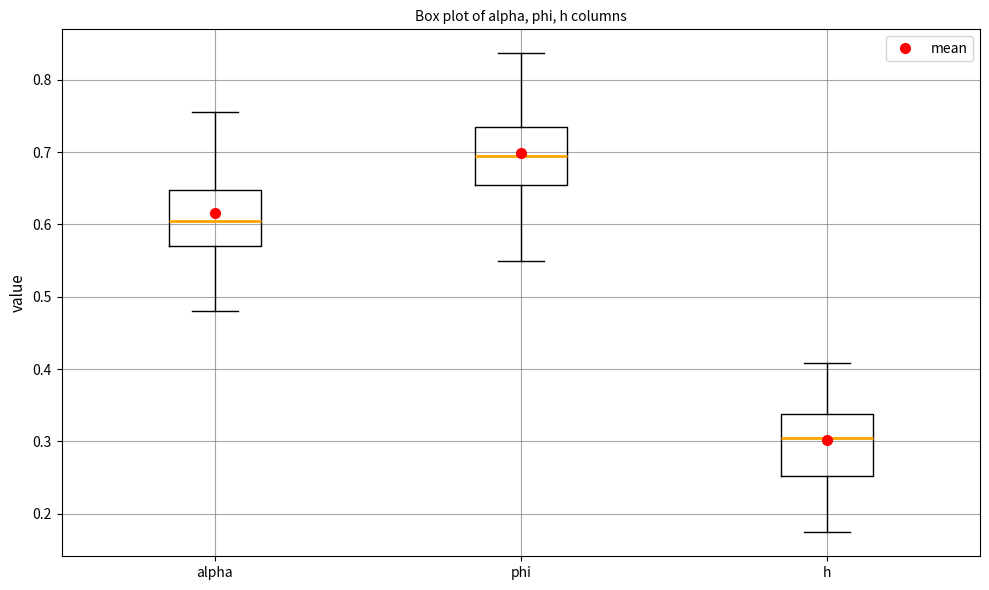

Reading left to right, read every box against the y-axis: the position of its median line, the range the box covers, and the ends of its whiskers. The values are not printed on the chart, so give them approximately, as read against the axis.

alpha: median 0.61, box 0.57 to 0.65, whiskers 0.48 to 0.76
phi: median 0.70, box 0.65 to 0.73, whiskers 0.55 to 0.84
h: median 0.30, box 0.25 to 0.34, whiskers 0.17 to 0.41